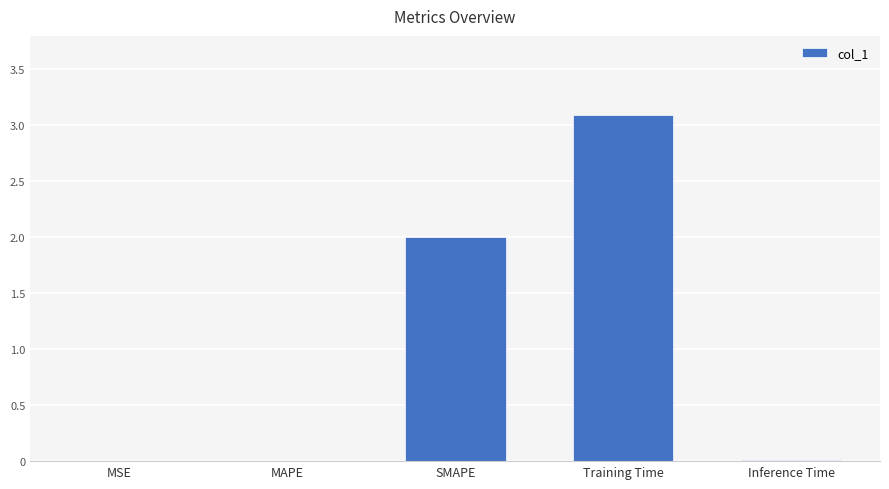

How many distinct data groups are displayed?

1